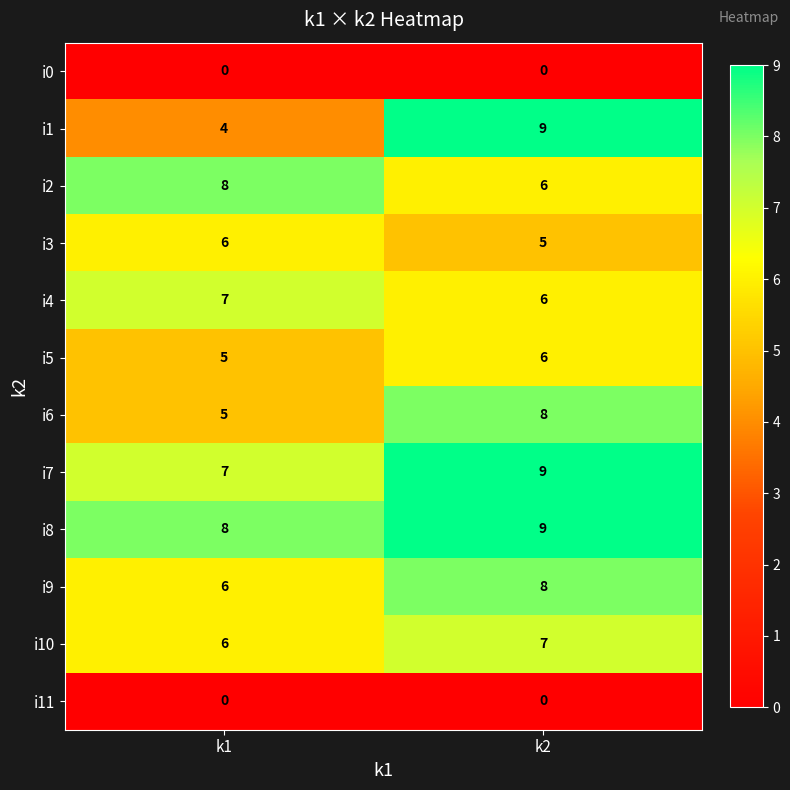

What is the maximum value shown in the chart?

9